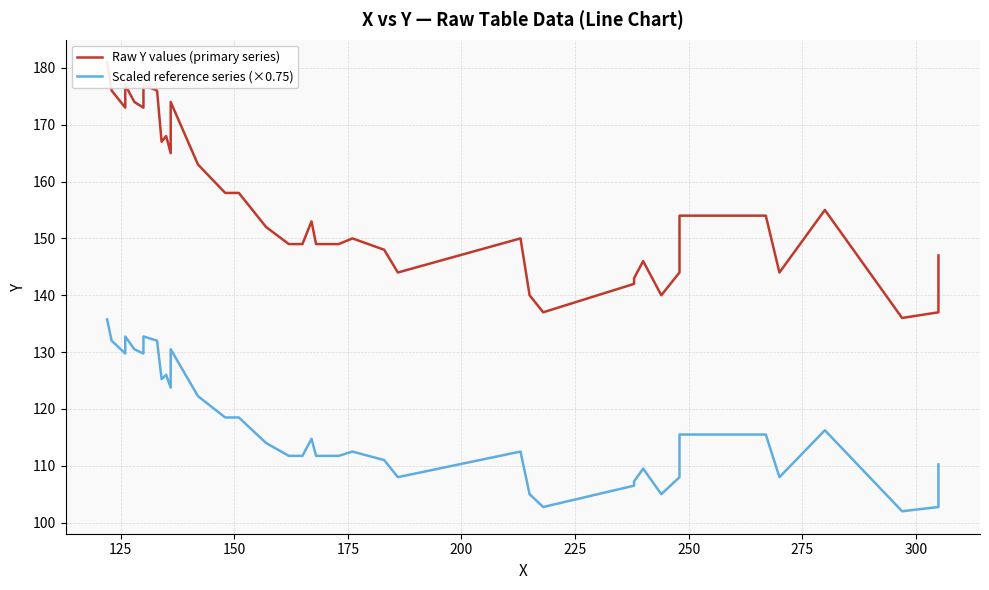

What is the greatest value displayed?

181.0